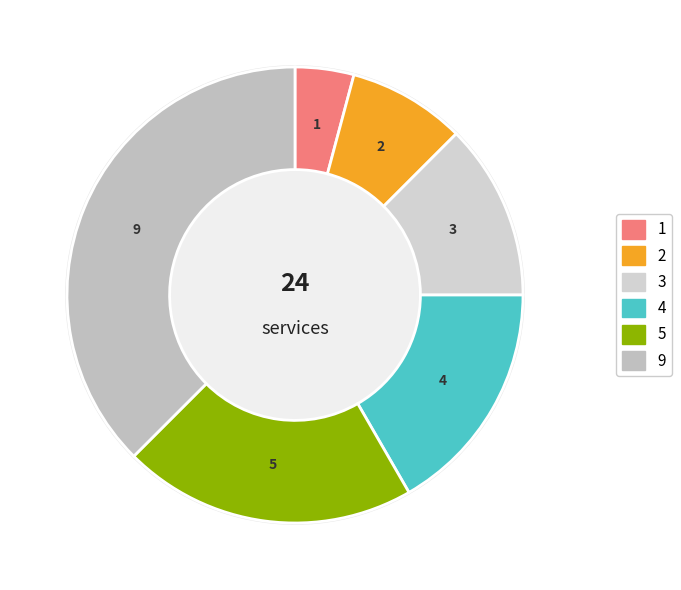

Is there any slice that represents more than half of the pie?

No